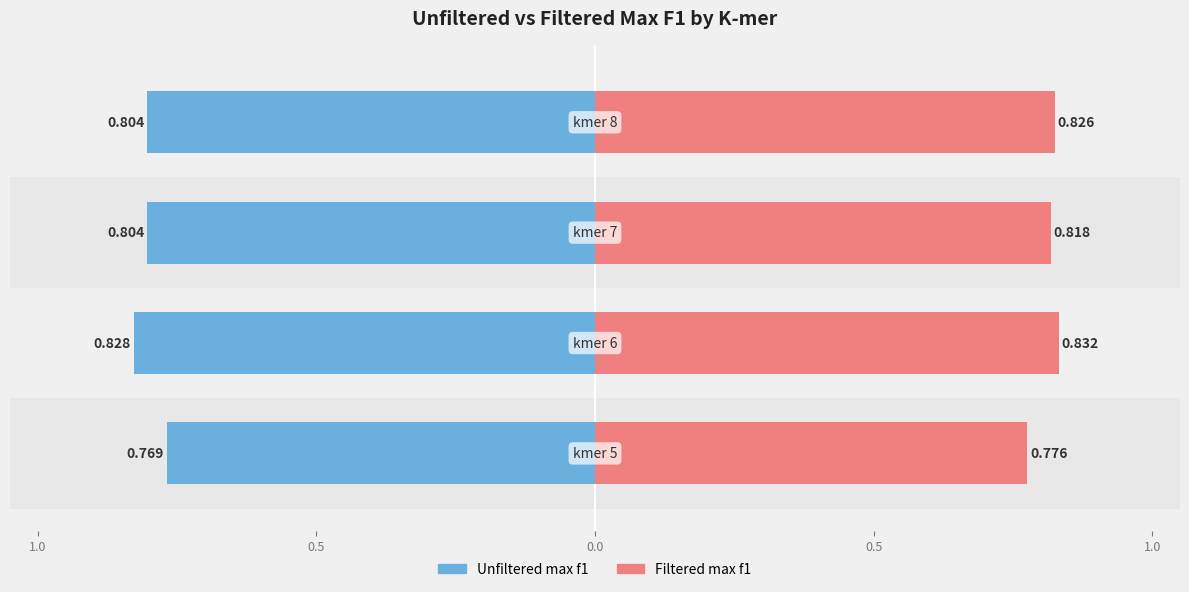

Reading right to left, transcribe all the data shown in this chart.

Unfiltered max f1: -0.8	-0.8	-0.8	-0.8
Filtered max f1: 0.8	0.8	0.8	0.8